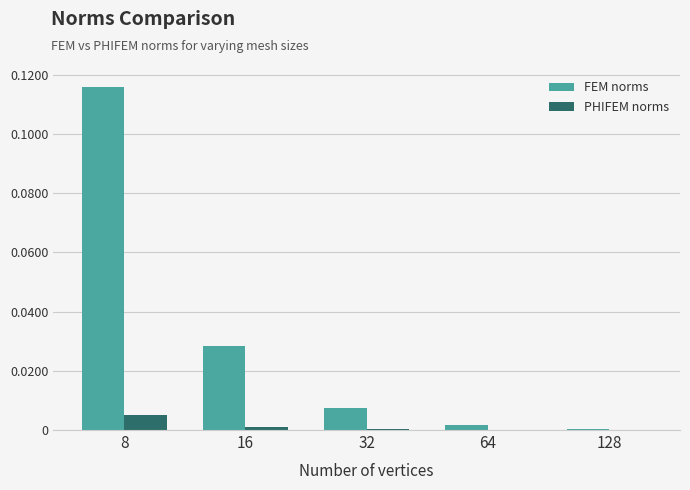

The PHIFEM norms series shows 0.0 at 16. True or false?

True